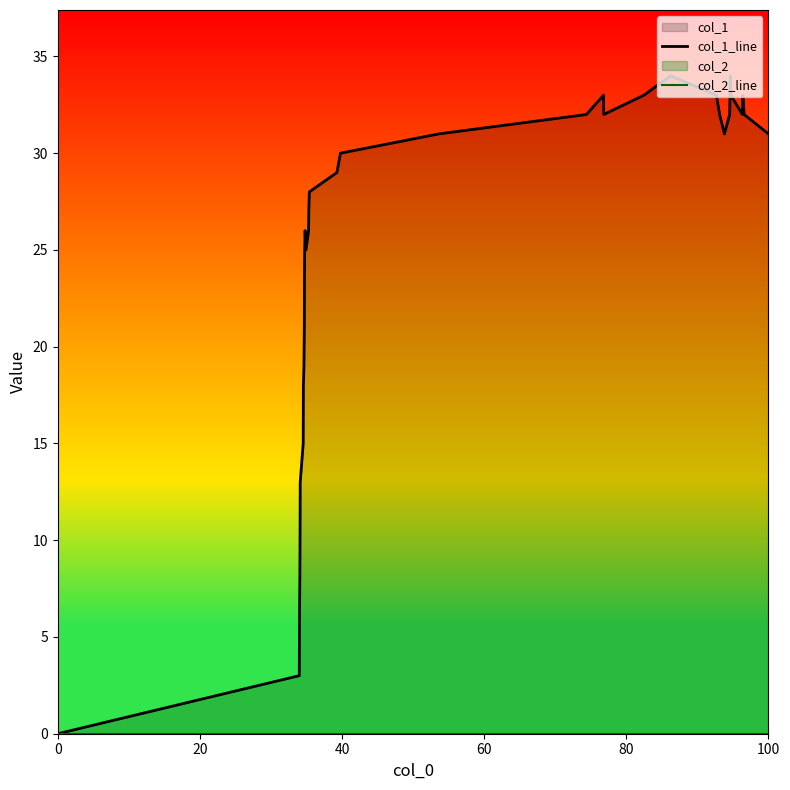

At how many categories does at least one series exceed 29?

18